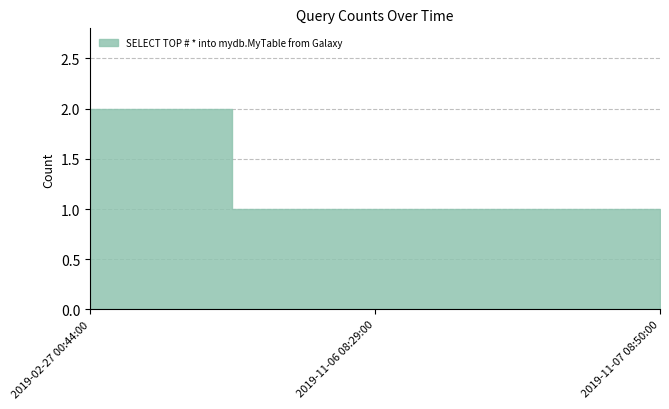

What is the value of the 1st point from the left?

2